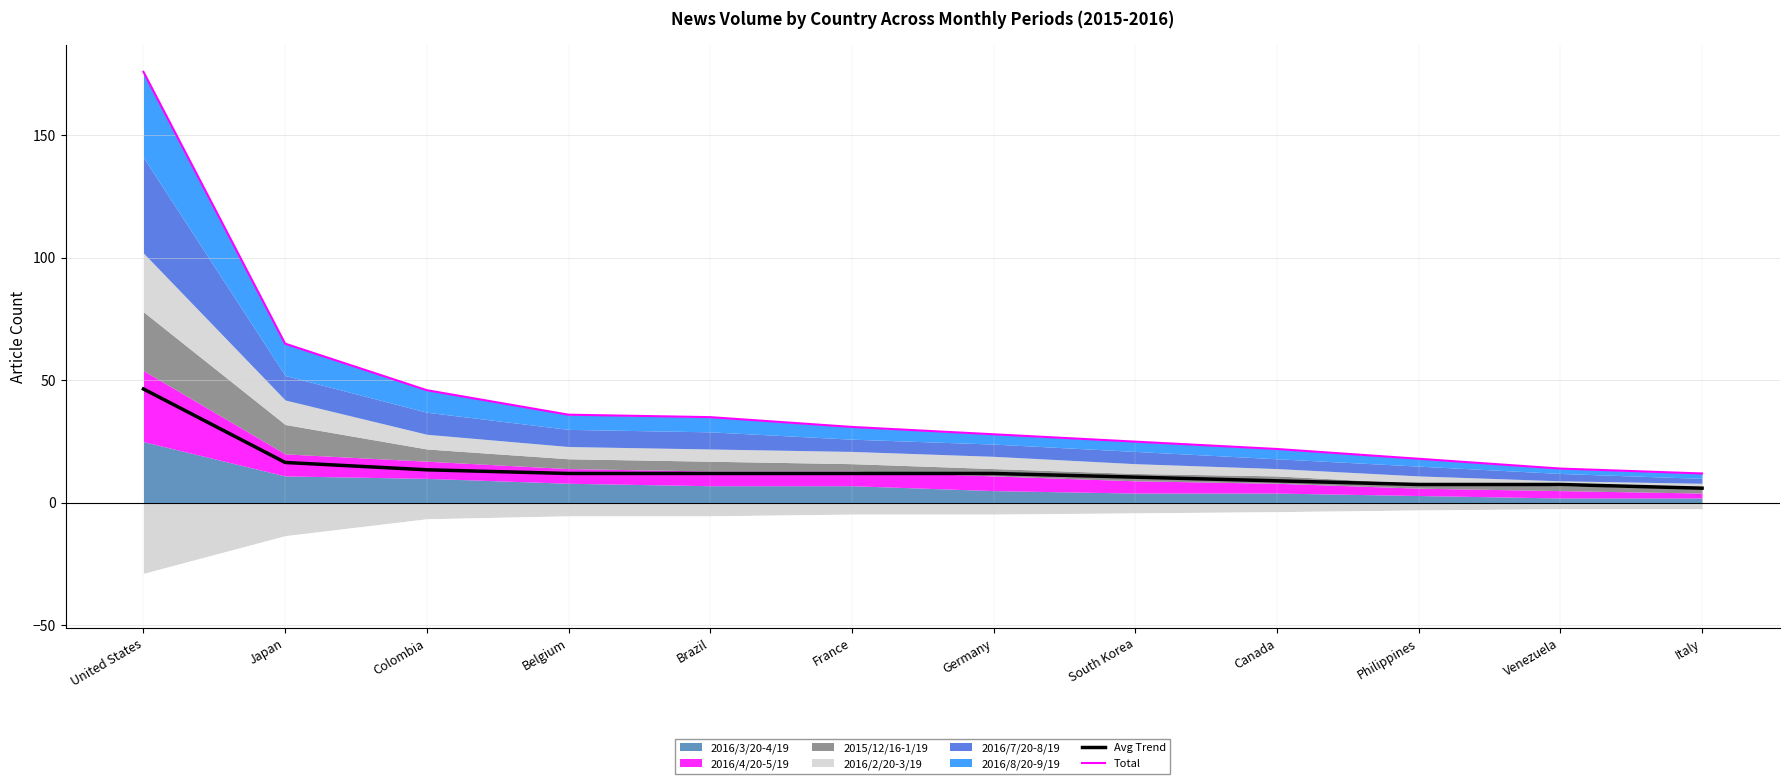

Where is Total nearest to the value 94?

Japan